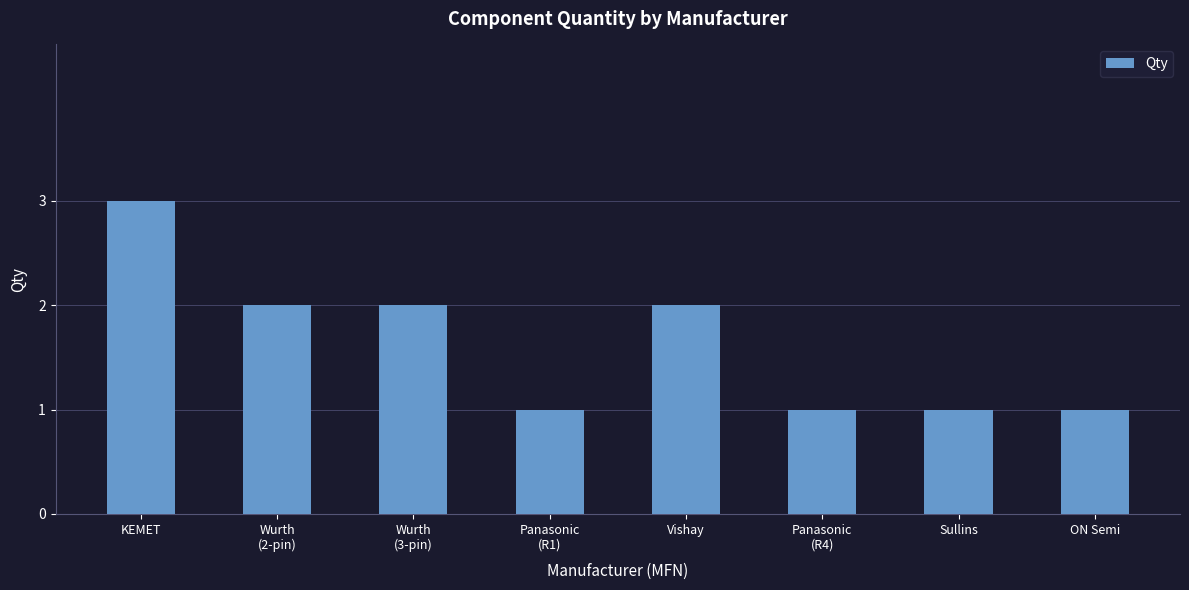

Reading left to right, extract all data points from this chart.

3	2	2	1	2	1	1	1